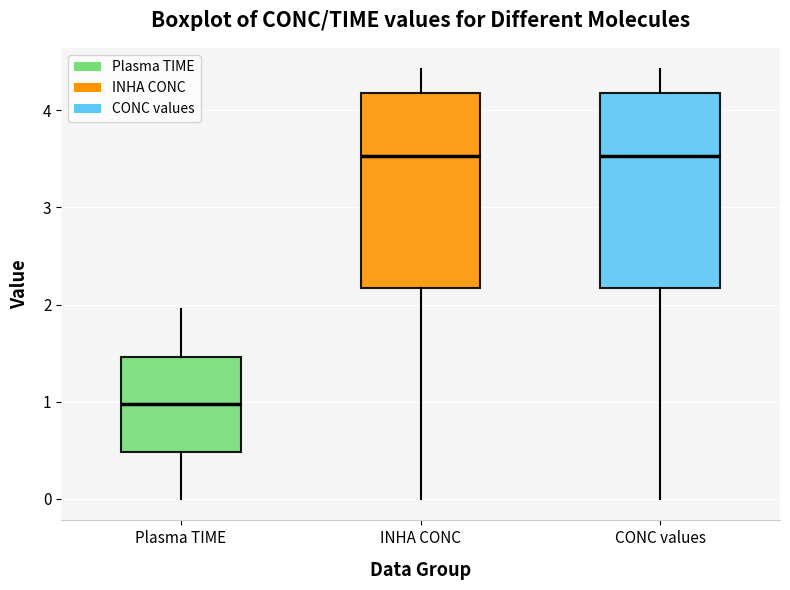

Reading left to right, read every box against the y-axis: the position of its median line, the range the box covers, and the ends of its whiskers. The values are not printed on the chart, so give them approximately, as read against the axis.

Plasma TIME: median 1.0, box 0.5 to 1.5, whiskers 0.0 to 2.0
INHA CONC: median 3.5, box 2.2 to 4.2, whiskers 0.0 to 4.4
CONC values: median 3.5, box 2.2 to 4.2, whiskers 0.0 to 4.4